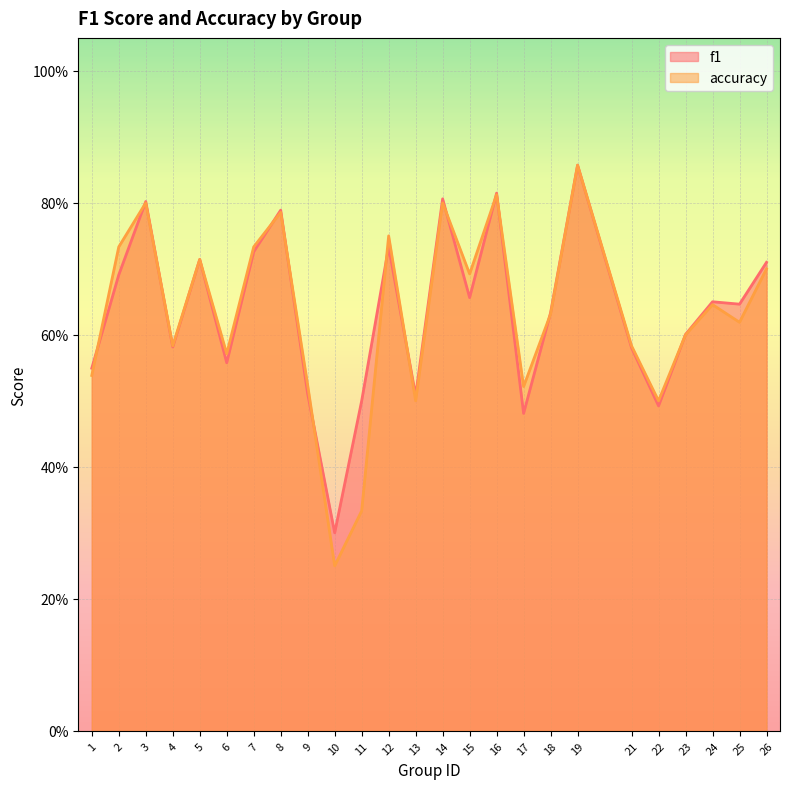

Reading right to left, what are all the values shown in this chart?

f1: 0.7	0.6	0.7	0.6	0.5	0.6	0.9	0.6	0.5	0.8	0.7	0.8	0.5	0.7	0.5	0.3	0.5	0.8	0.7	0.6	0.7	0.6	0.8	0.7	0.5
accuracy: 0.7	0.6	0.6	0.6	0.5	0.6	0.9	0.6	0.5	0.8	0.7	0.8	0.5	0.8	0.3	0.2	0.5	0.8	0.7	0.6	0.7	0.6	0.8	0.7	0.5